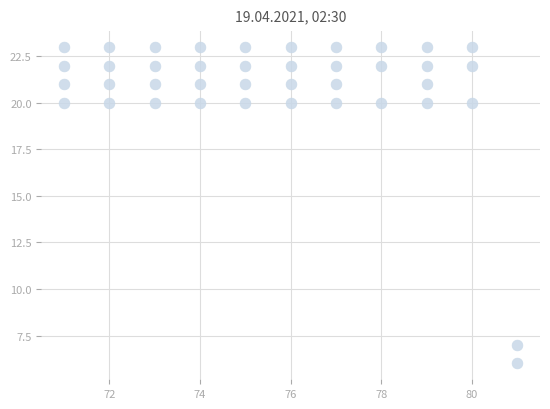

What is the range of Y values (max minus min)?

17